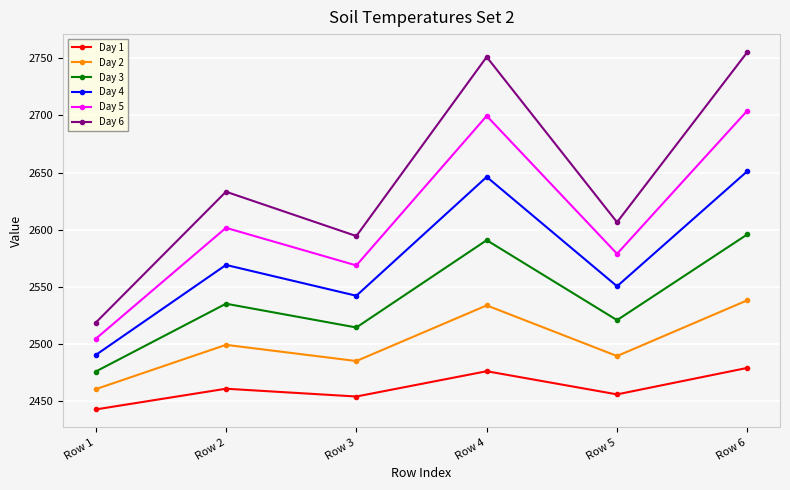

True or false: Day 3 and Day 4 cross at least once.

False